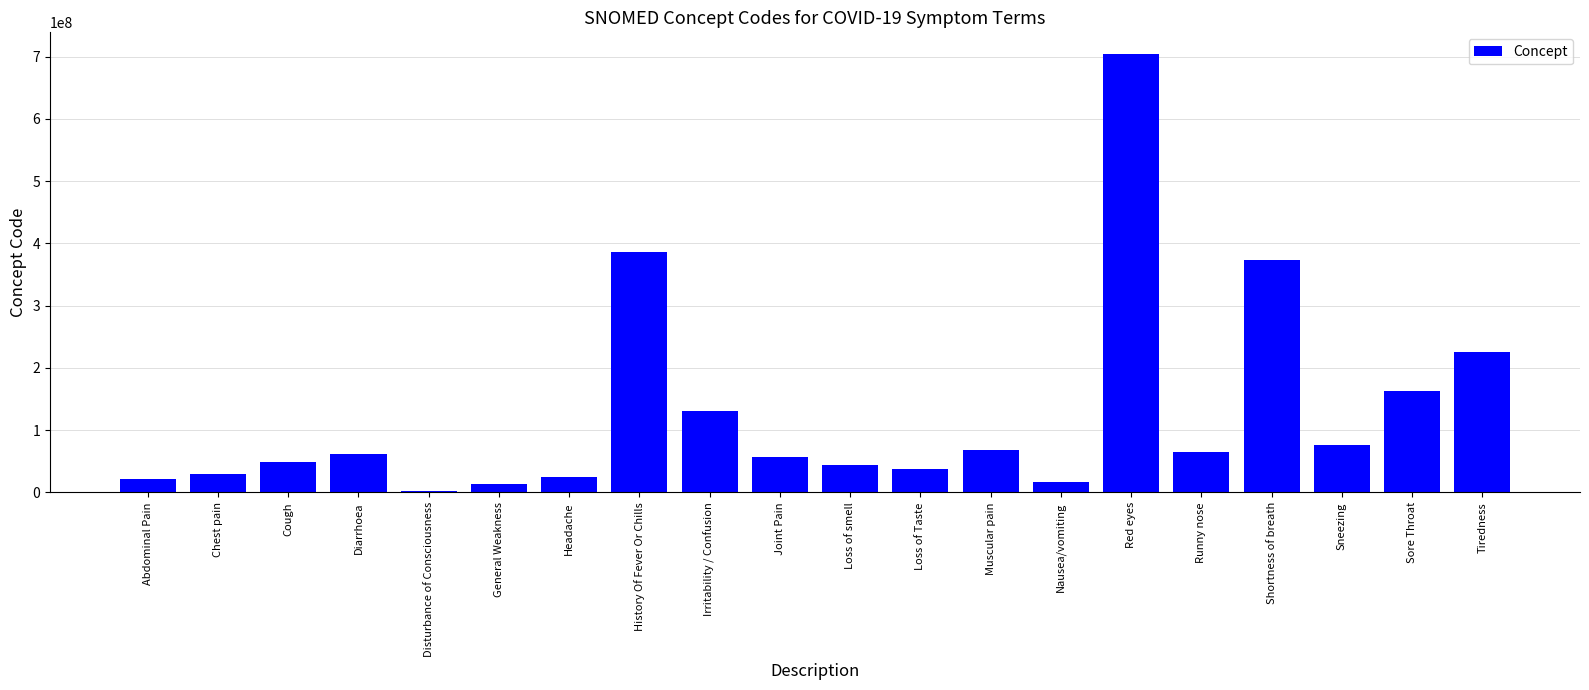

What is the difference between the maximum and second lowest values?

689838995